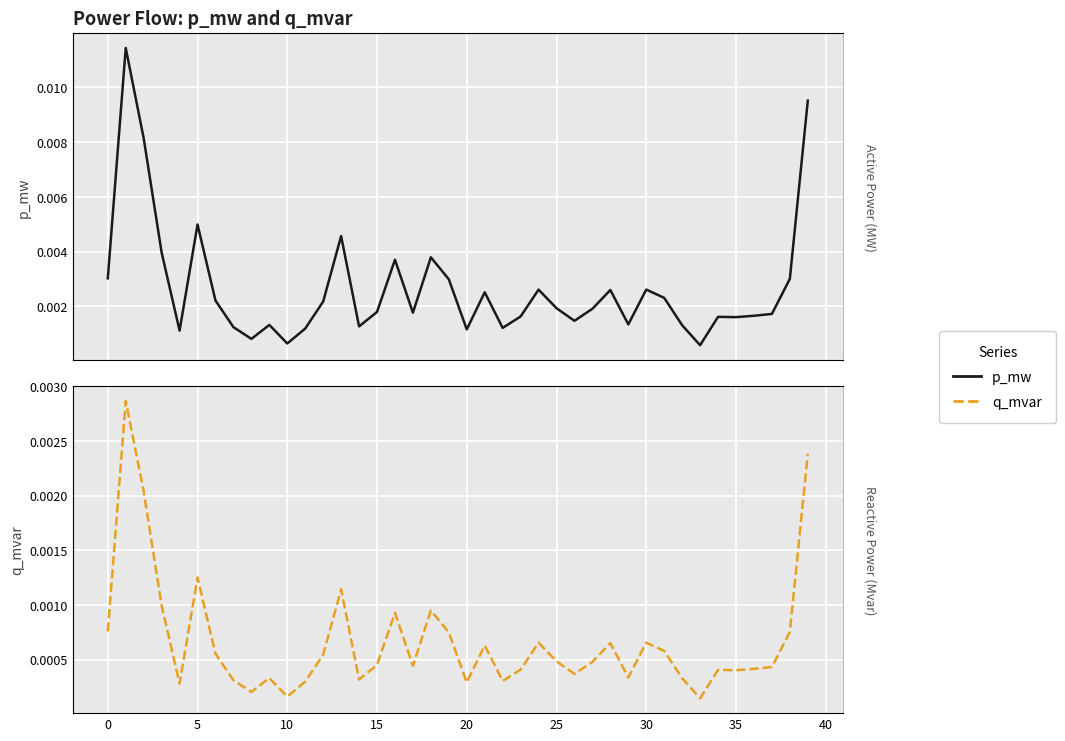

How many lines are shown in the chart?

2